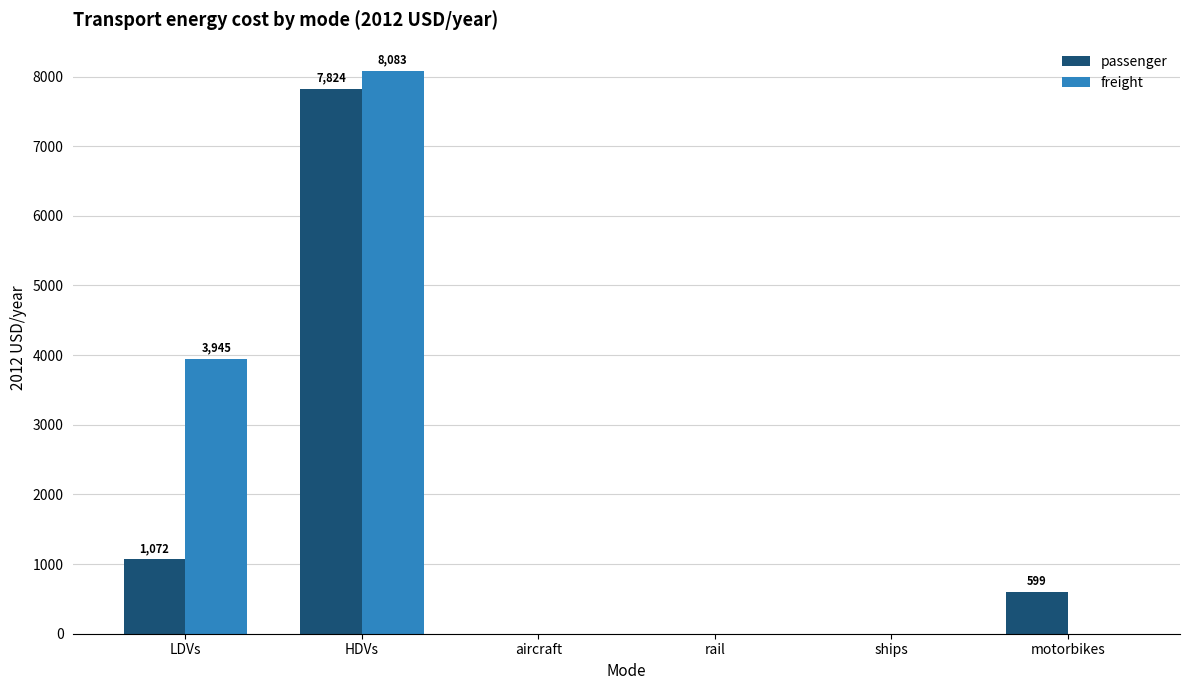

Which series changed the most between LDVs and HDVs?

passenger